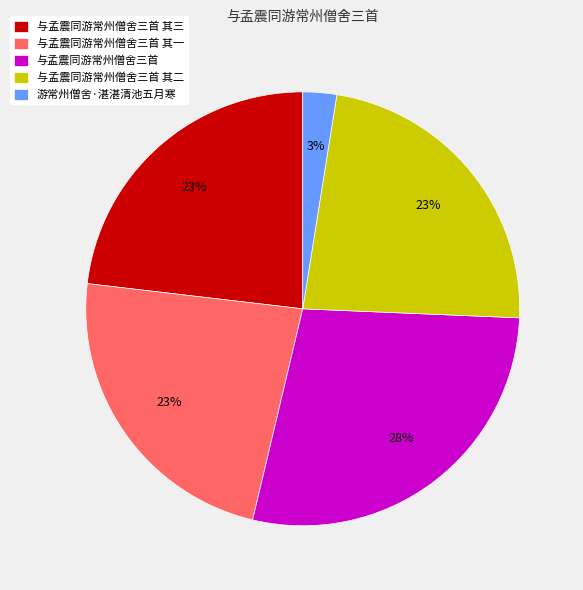

Is it true that 与孟震同游常州僧舍三首 其三 is 18% of the pie?

False